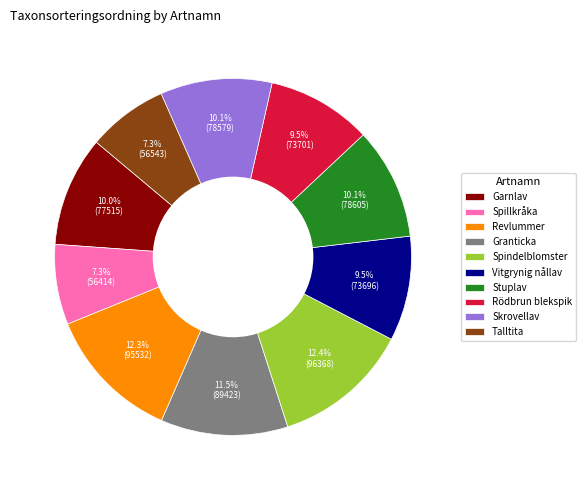

To the nearest percent, what is the difference between the Vitgrynig nållav and Spindelblomster slice percentages?

3%